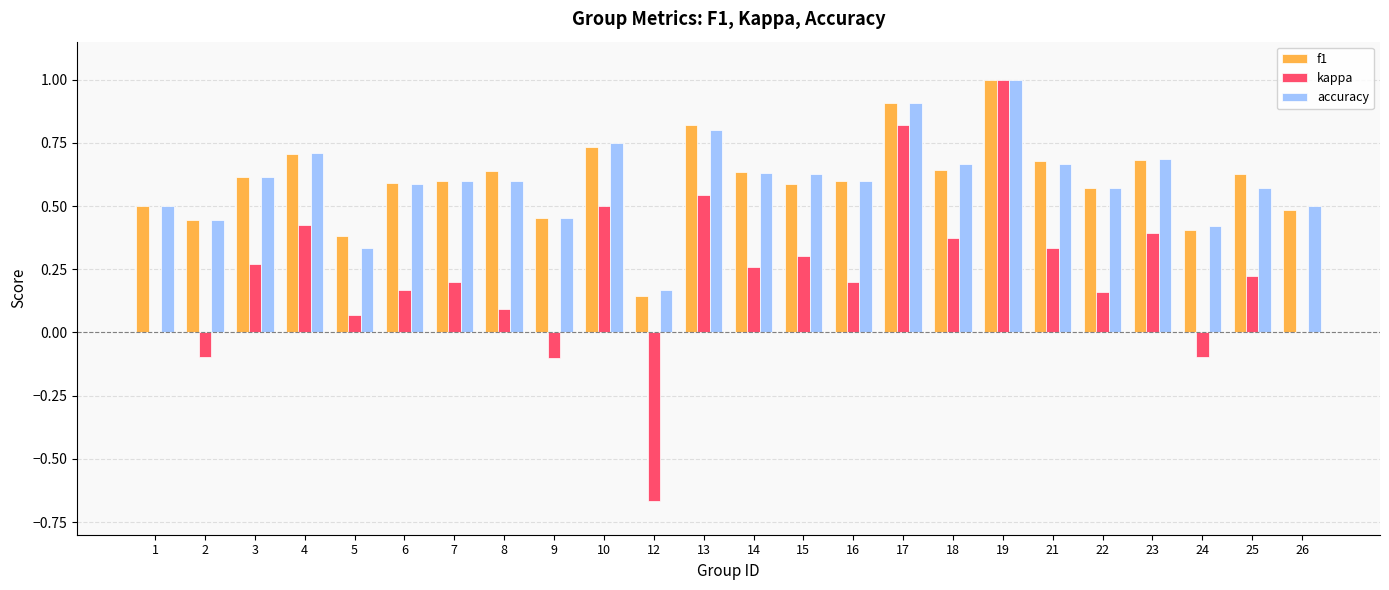

True or false: kappa has a value of 0.5 at 15.

False